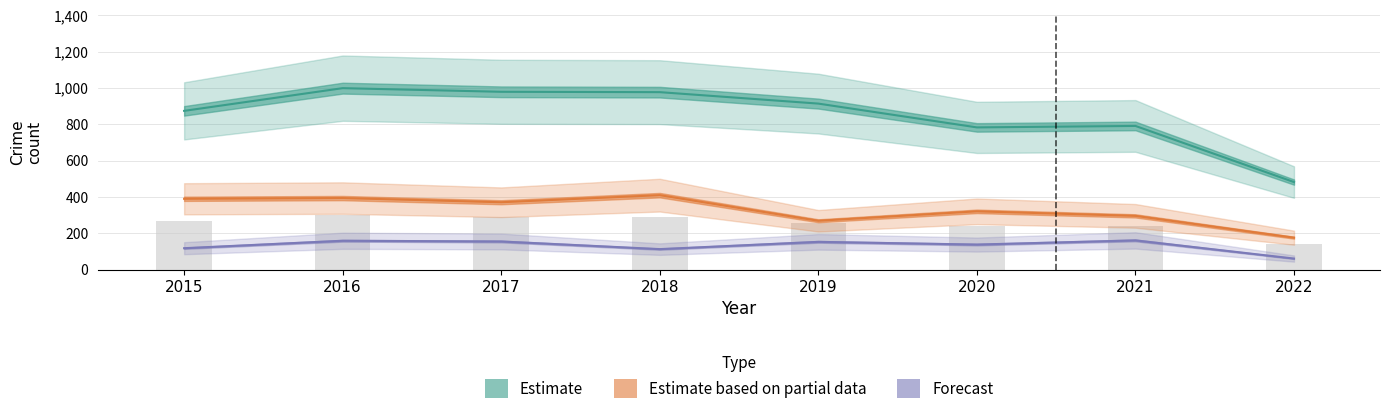

The Theft series shows 623 at 2019. True or false?

False